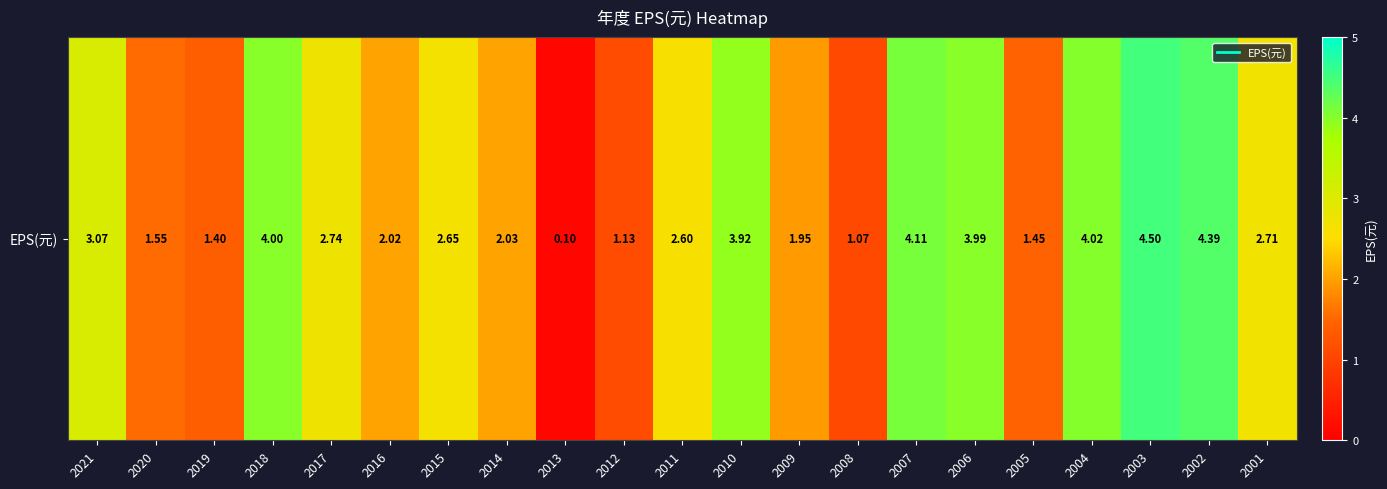

What is the difference between the maximum and minimum values?

4.4